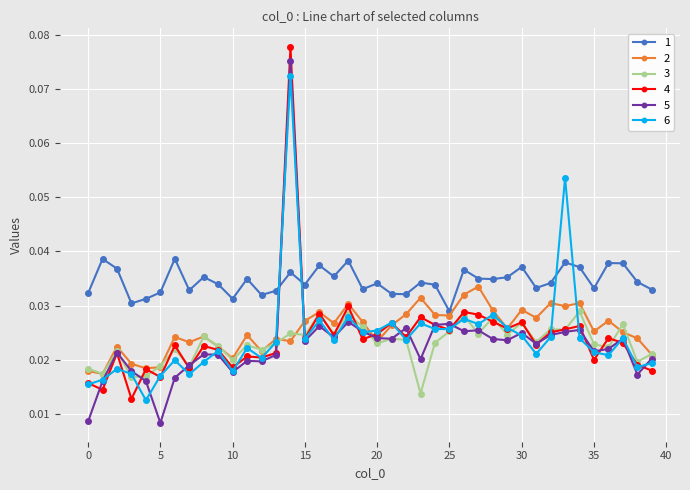

At how many categories does at least one series exceed 0?

40